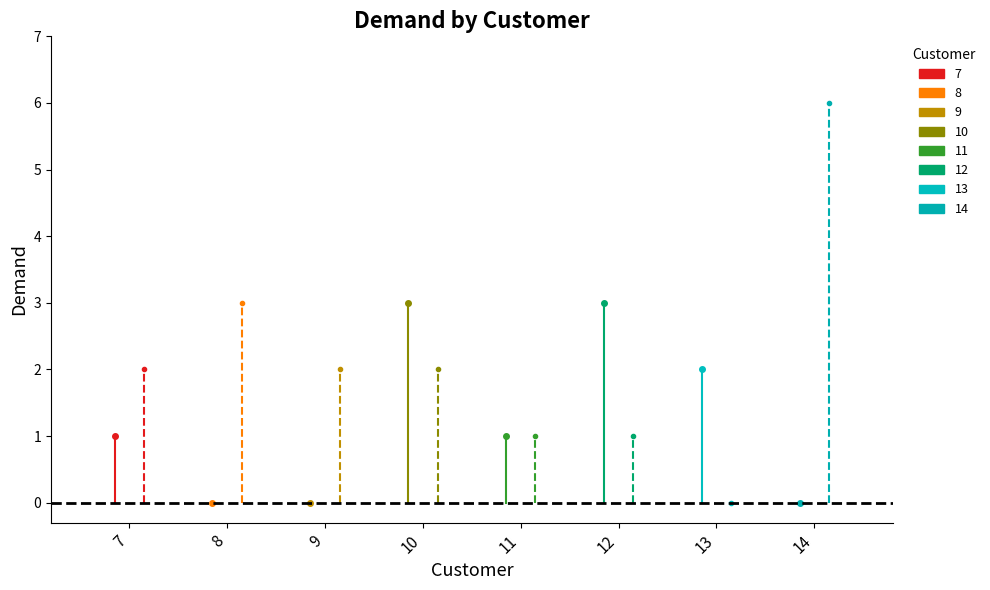

What is the average value of the Product 1 series?

2